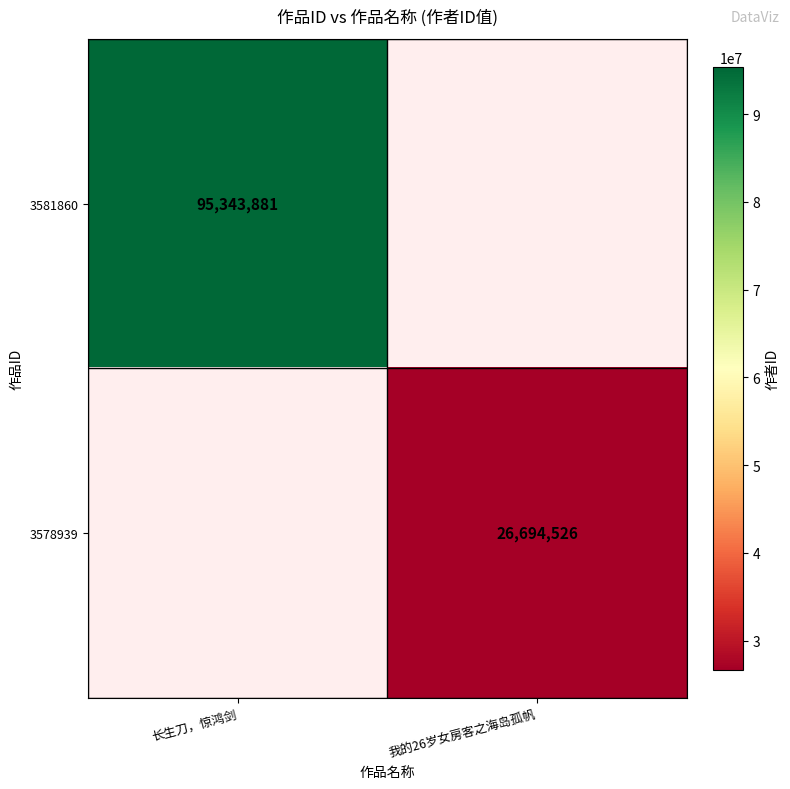

Is it true that 3581860 equals 95343881 at 长生刀，惊鸿剑?

True